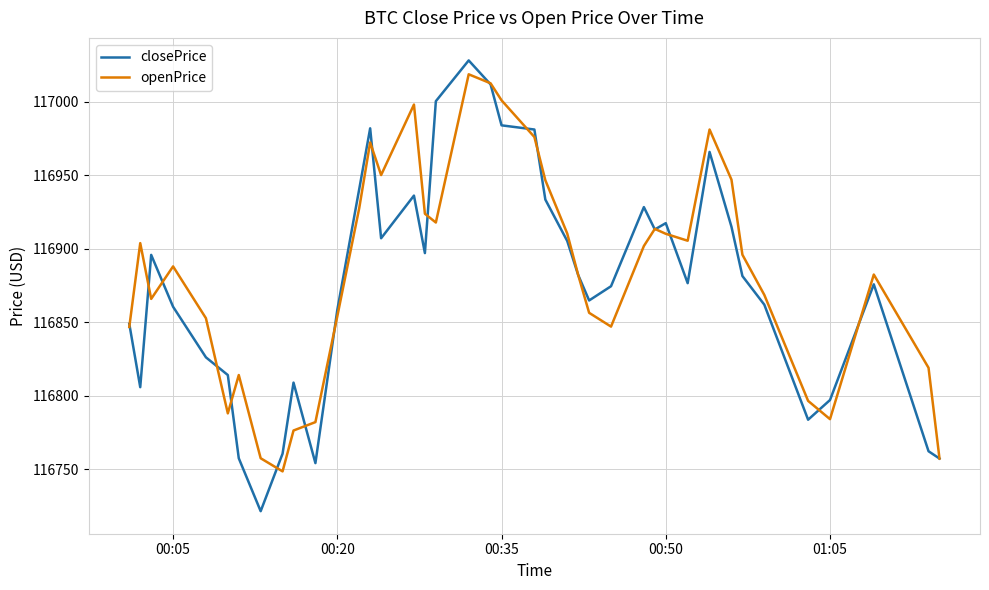

What is the lowest value of the closePrice series?

116721.5